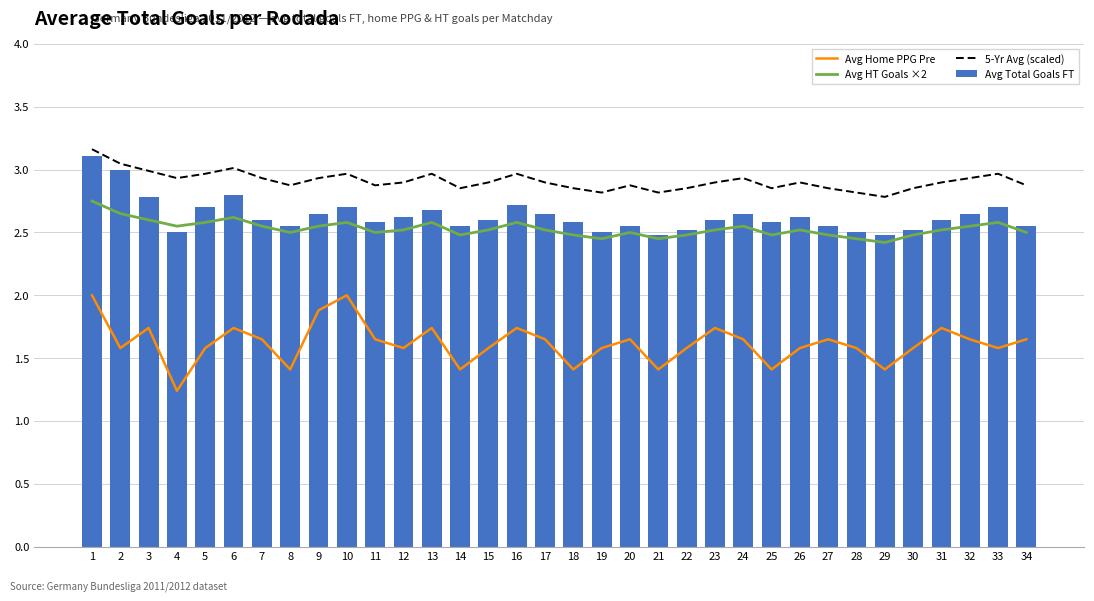

Reading right to left, extract all data points from this chart.

Avg Home PPG Pre: 34=1.6	33=1.6	32=1.6	31=1.7	30=1.6	29=1.4	28=1.6	27=1.6	26=1.6	25=1.4	24=1.6	23=1.7	22=1.6	21=1.4	20=1.6	19=1.6	18=1.4	17=1.6	16=1.7	15=1.6	14=1.4	13=1.7	12=1.6	11=1.6	10=2.0	9=1.9	8=1.4	7=1.6	6=1.7	5=1.6	4=1.2	3=1.7	2=1.6	1=2.0
Avg HT Goals ×2: 34=2.5	33=2.6	32=2.5	31=2.5	30=2.5	29=2.4	28=2.5	27=2.5	26=2.5	25=2.5	24=2.5	23=2.5	22=2.5	21=2.5	20=2.5	19=2.5	18=2.5	17=2.5	16=2.6	15=2.5	14=2.5	13=2.6	12=2.5	11=2.5	10=2.6	9=2.5	8=2.5	7=2.5	6=2.6	5=2.6	4=2.5	3=2.6	2=2.6	1=2.8
5-Yr Avg (scaled): 34=2.9	33=3.0	32=2.9	31=2.9	30=2.9	29=2.8	28=2.8	27=2.9	26=2.9	25=2.9	24=2.9	23=2.9	22=2.9	21=2.8	20=2.9	19=2.8	18=2.9	17=2.9	16=3.0	15=2.9	14=2.9	13=3.0	12=2.9	11=2.9	10=3.0	9=2.9	8=2.9	7=2.9	6=3.0	5=3.0	4=2.9	3=3.0	2=3.0	1=3.2
Avg Total Goals FT: 34=2.5	33=2.7	32=2.6	31=2.6	30=2.5	29=2.5	28=2.5	27=2.5	26=2.6	25=2.6	24=2.6	23=2.6	22=2.5	21=2.5	20=2.5	19=2.5	18=2.6	17=2.6	16=2.7	15=2.6	14=2.5	13=2.7	12=2.6	11=2.6	10=2.7	9=2.6	8=2.5	7=2.6	6=2.8	5=2.7	4=2.5	3=2.8	2=3.0	1=3.1